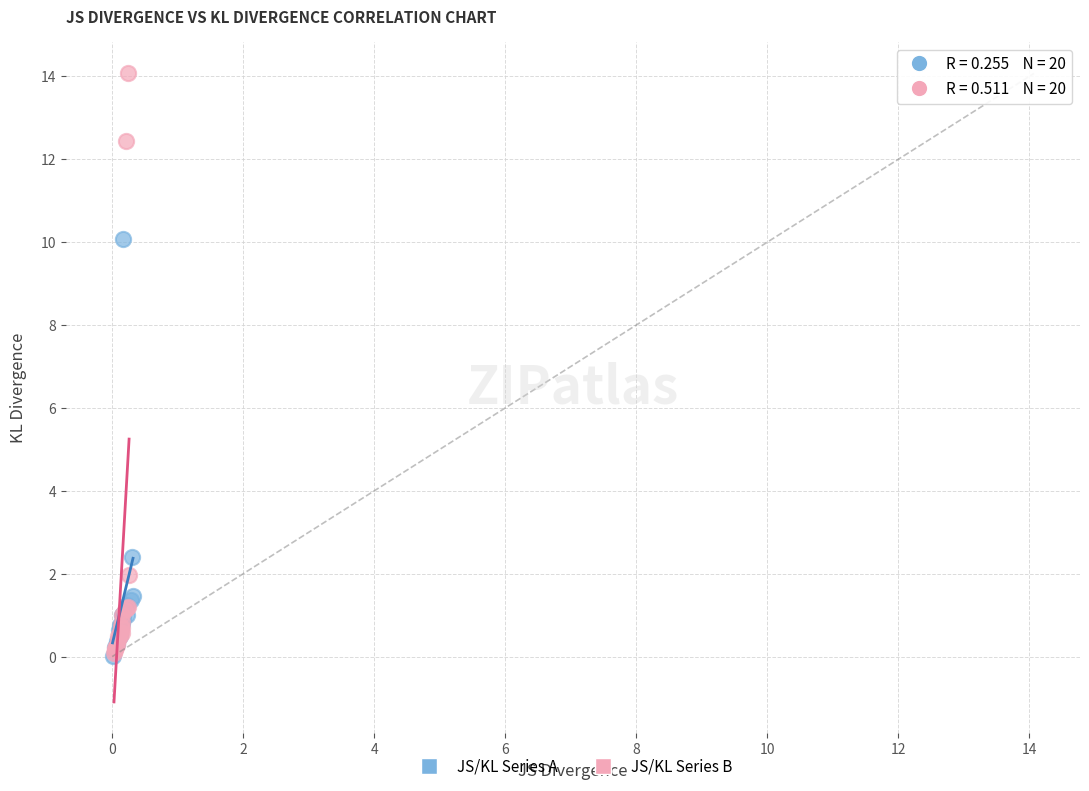

Which series has the largest Y range (max minus min)?

JS/KL Series B